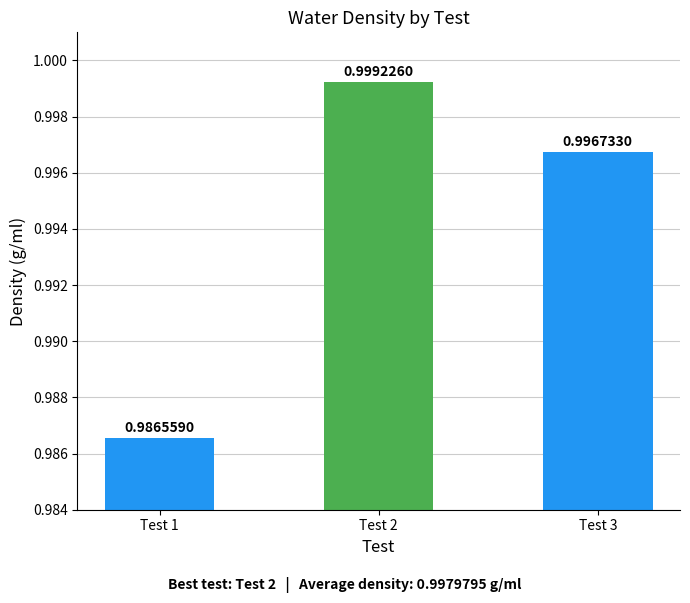

Which label corresponds to the smallest value in the chart?

Test 1